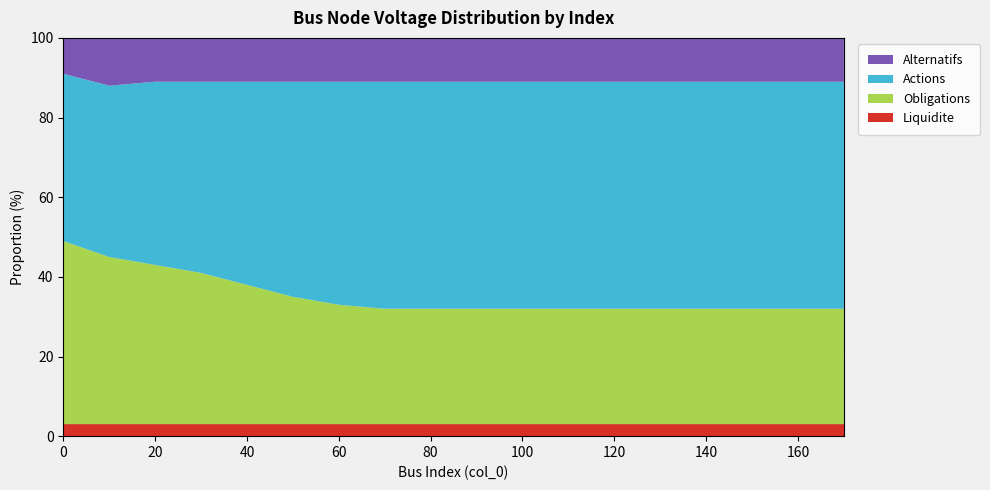

Reading left to right, what are all the values shown in this chart?

Liquidite: 0=3	10=3	20=3	30=3	40=3	50=3	60=3	70=3	80=3	90=3	100=3	110=3	120=3	130=3	140=3	150=3	160=3	170=3
Obligations: 0=46	10=42	20=40	30=38	40=35	50=32	60=30	70=29	80=29	90=29	100=29	110=29	120=29	130=29	140=29	150=29	160=29	170=29
Actions: 0=42	10=43	20=46	30=48	40=51	50=54	60=56	70=57	80=57	90=57	100=57	110=57	120=57	130=57	140=57	150=57	160=57	170=57
Alternatifs: 0=9	10=12	20=11	30=11	40=11	50=11	60=11	70=11	80=11	90=11	100=11	110=11	120=11	130=11	140=11	150=11	160=11	170=11